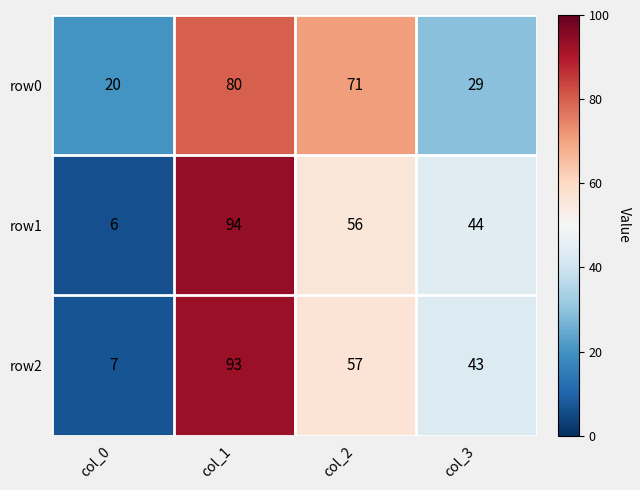

Reading left to right, extract all data points from this chart.

row0: 20	80	71	29
row1: 6	94	56	44
row2: 7	93	57	43